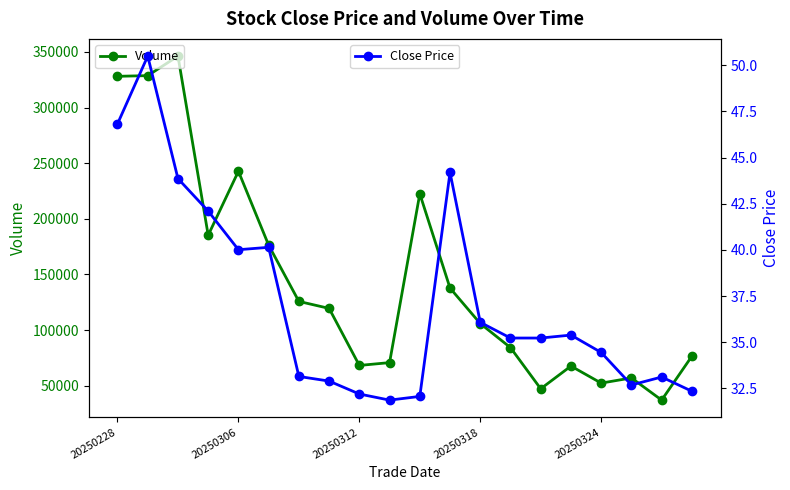

List the series in order of their overall mean, lowest first.

Close Price, Volume